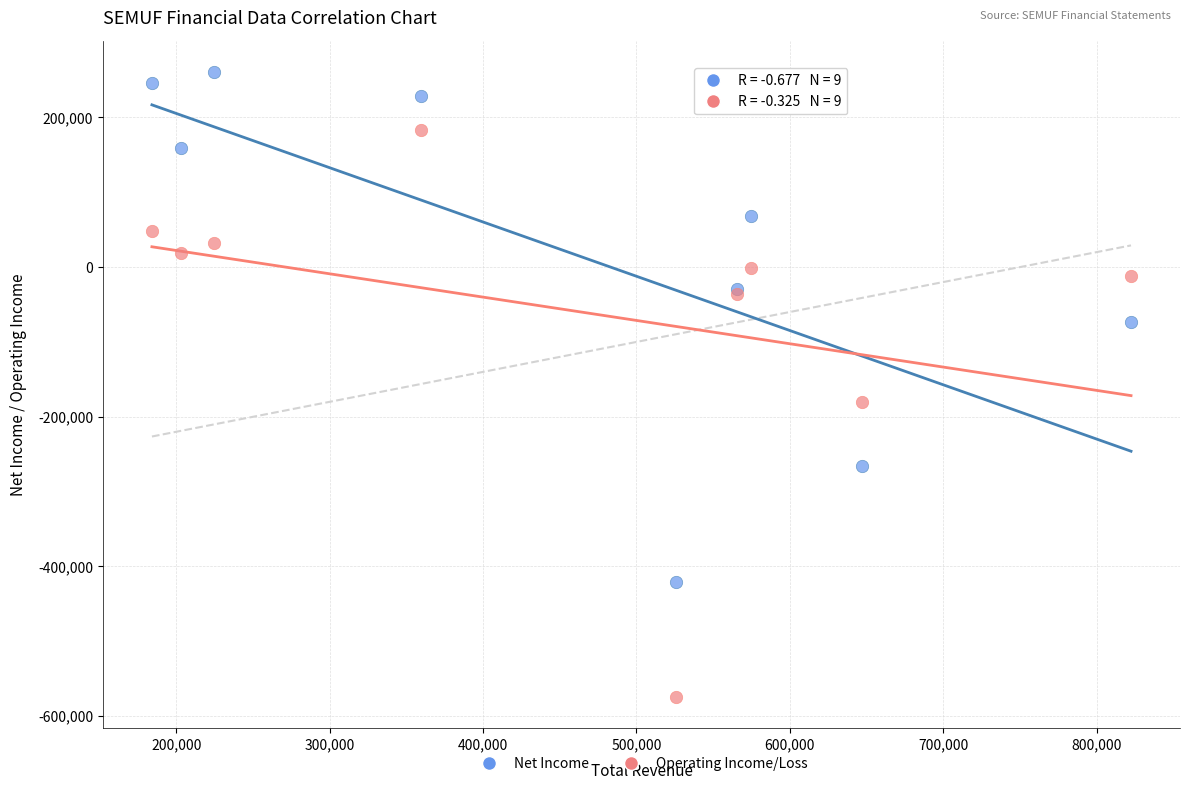

In the Operating Income/Loss series, what Y value is closest to -195250?

-179800